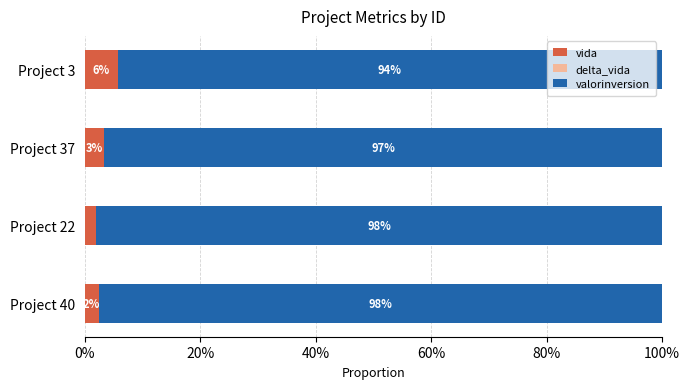

Reading left to right, list all the values displayed in this chart.

vida: 0.0	0.0	0.0	0.1
delta_vida: 0.0	0.0	0.0	0.0
valorinversion: 1.0	1.0	1.0	0.9